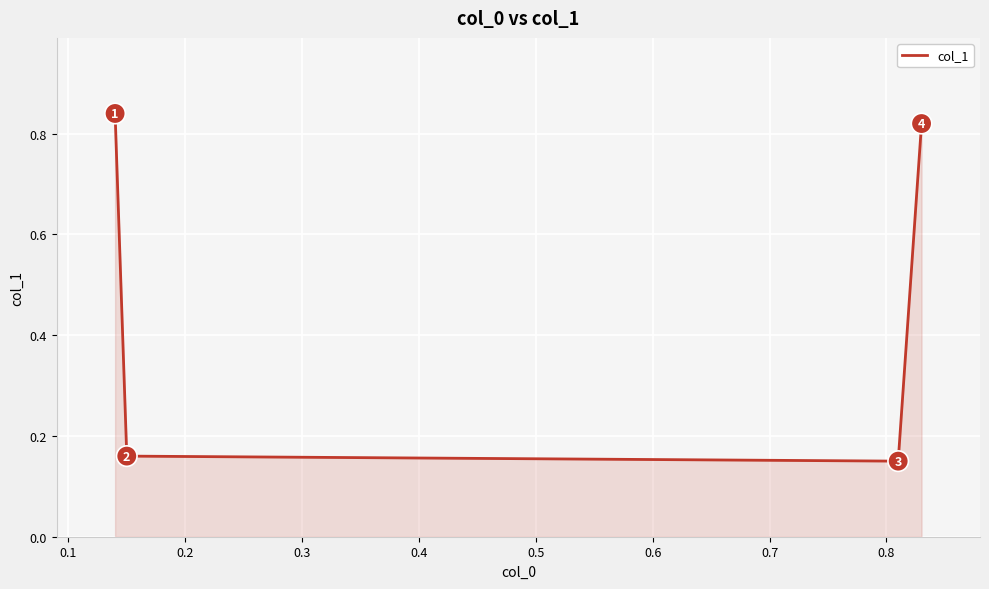

True or false: there are more than 0 points higher than both neighbors.

False